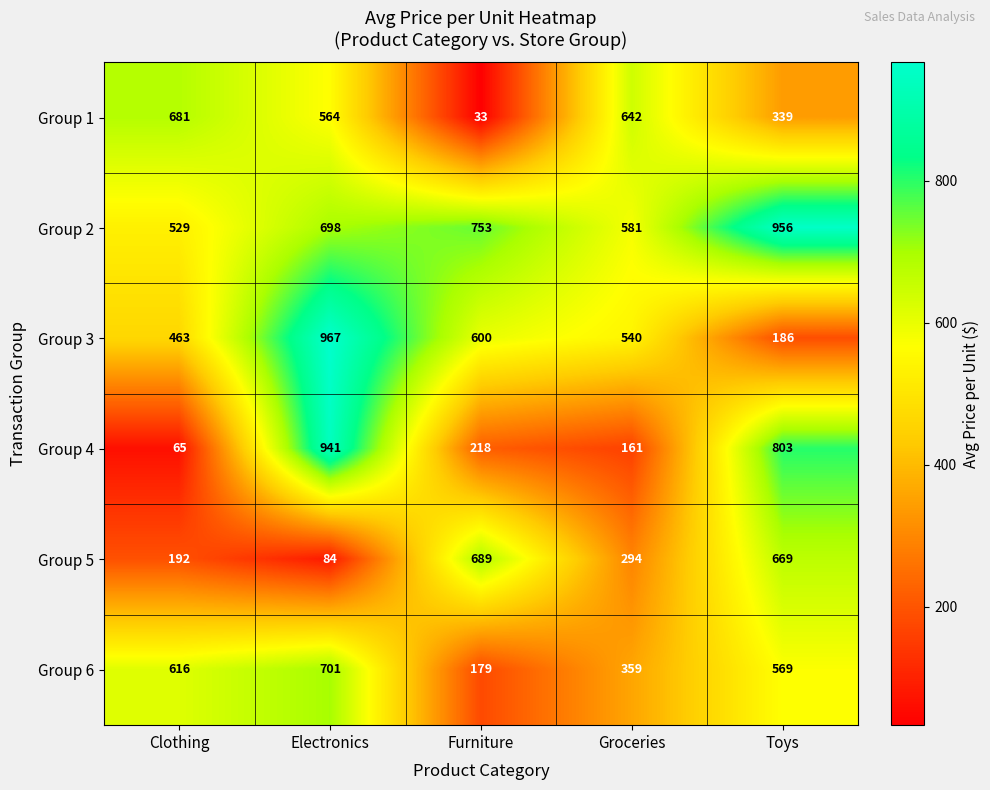

How many data points does each series have?

5